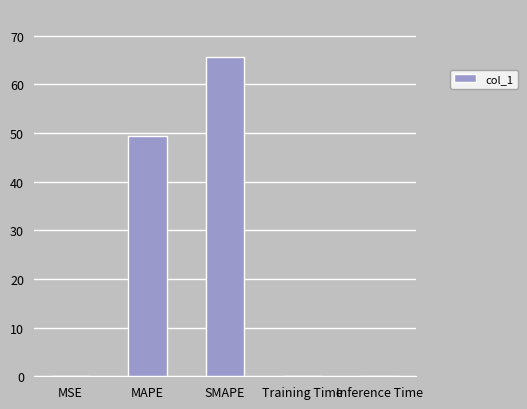

Is it true that the value at Inference Time is 0.0?

True